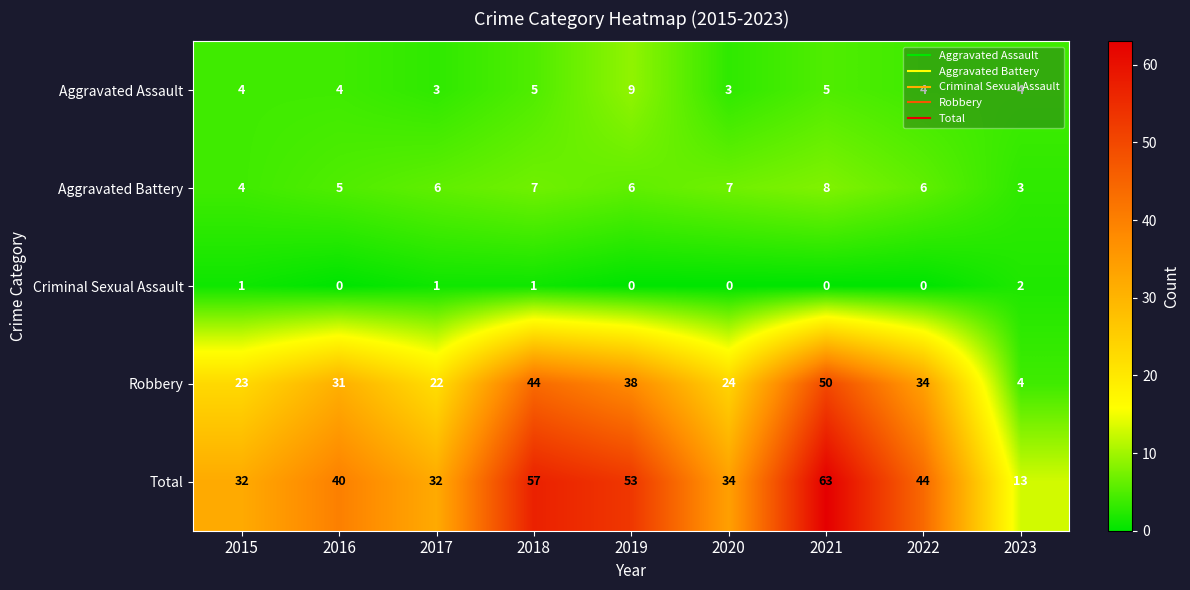

At which category does the chart reach its peak across all series?

2021